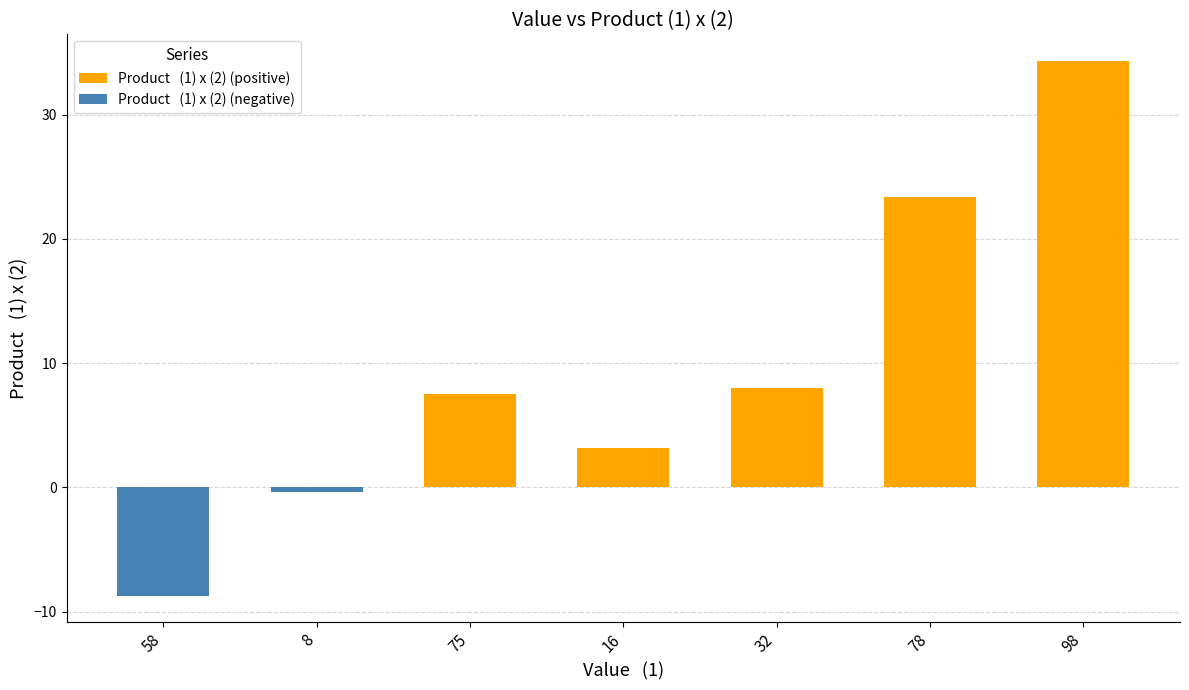

What is the average value of the Product   (1) x (2) (positive) series?

10.9